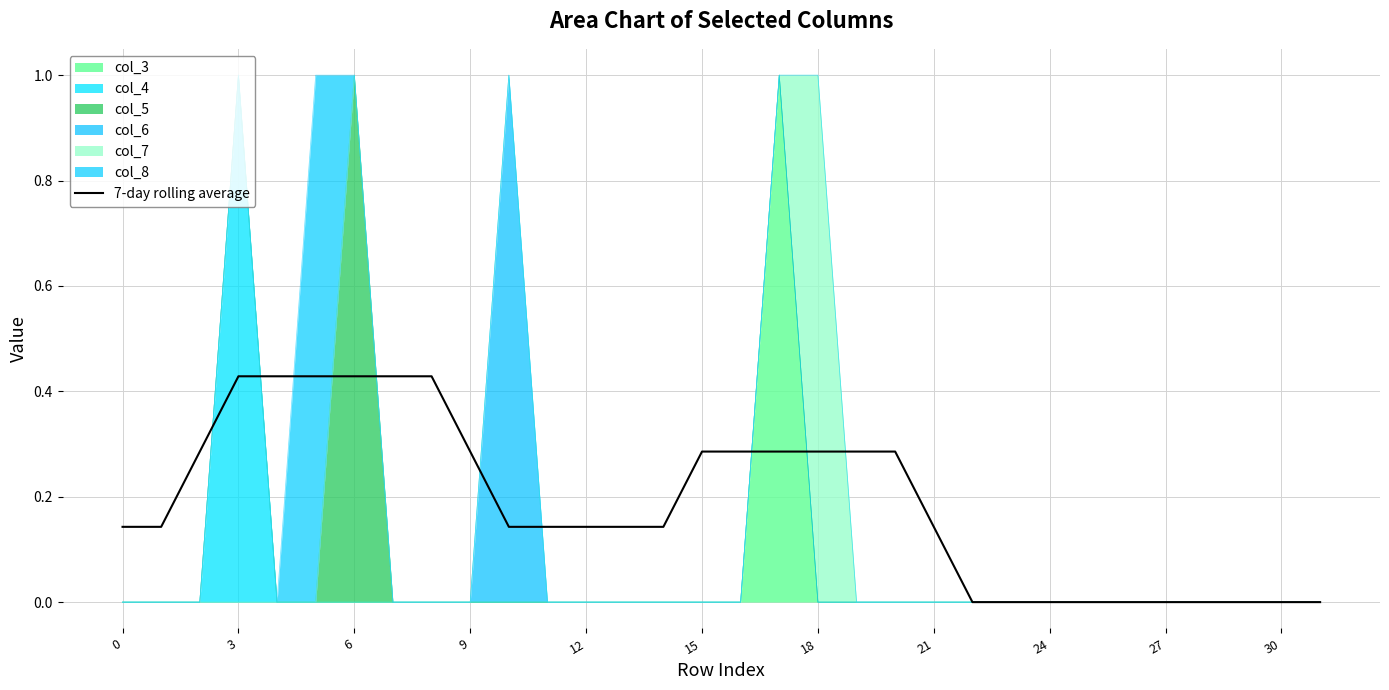

Is it true that the value at 6 is 0.1?

False